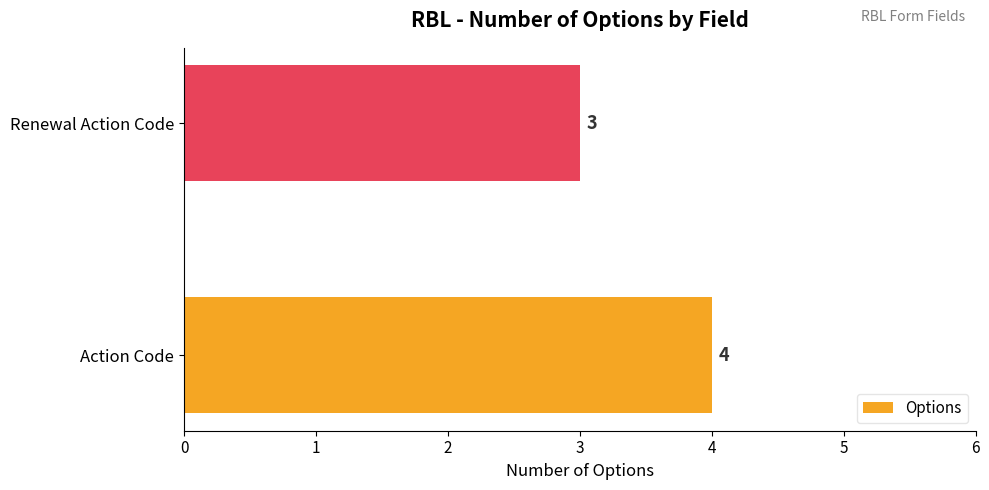

What is the difference between the maximum and minimum values?

1